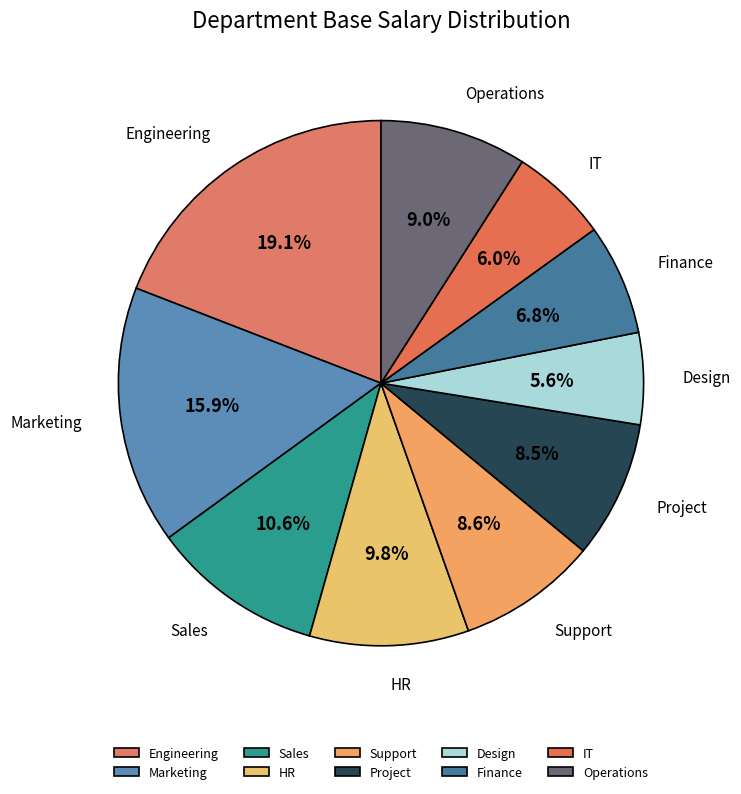

Does any single category account for the majority?

No